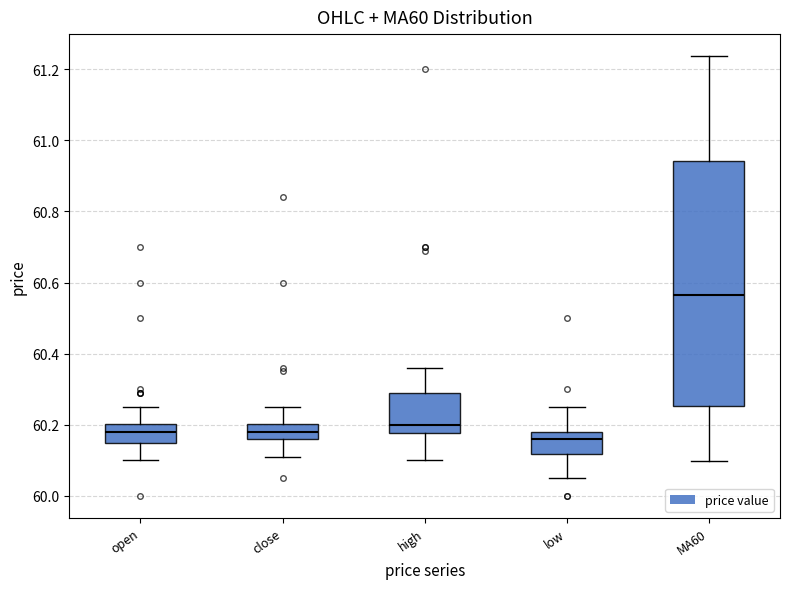

Where does the upper whisker of the box for MA60 end on the y-axis? The values are not printed on the chart, so give them approximately, as read against the axis.

61.24